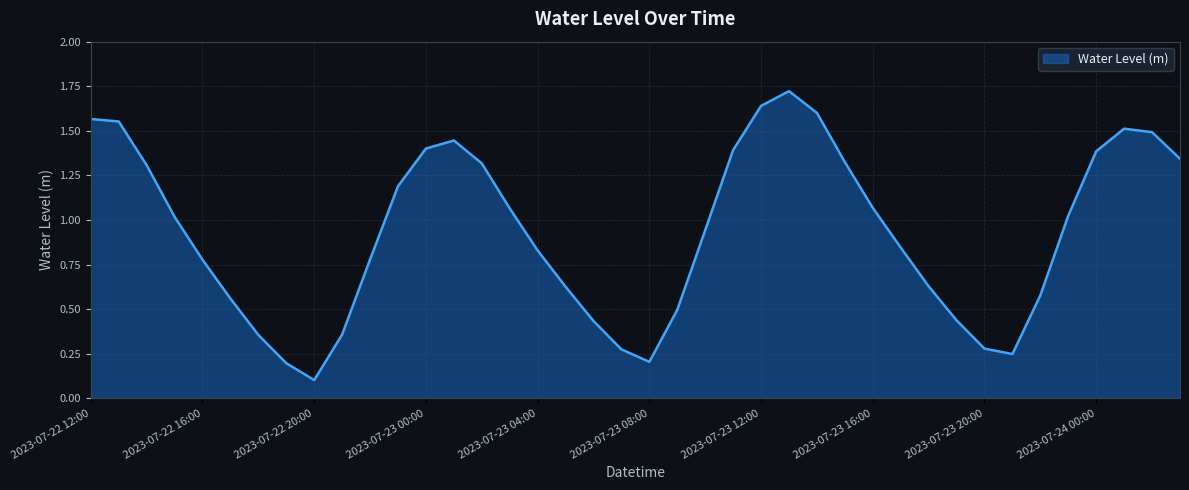

How many lines are shown in the chart?

1